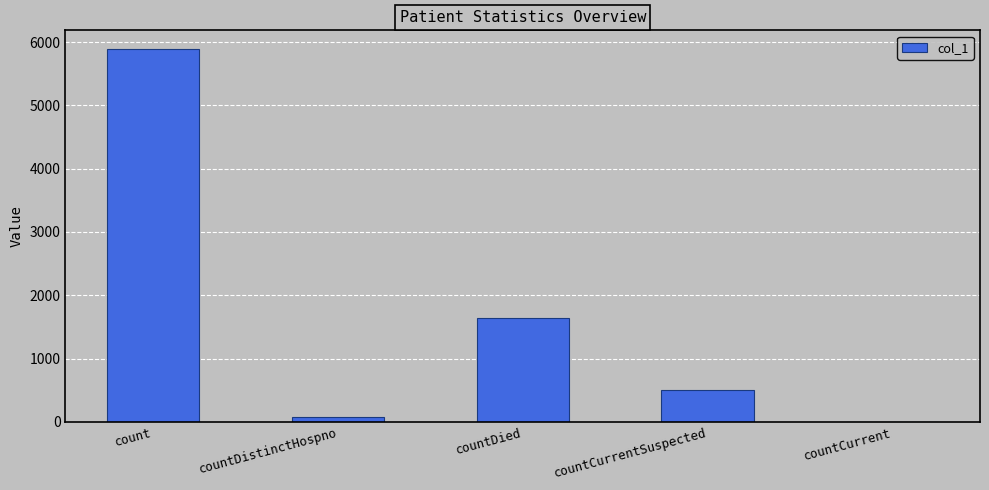

What is the ratio of the value at countCurrentSuspected to the value at count?

0.1